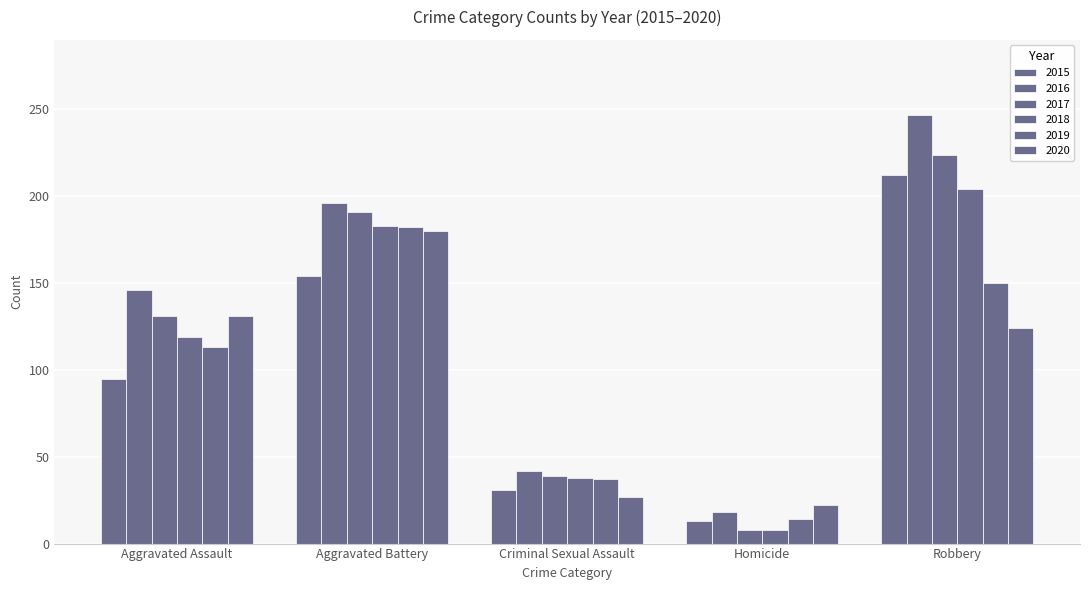

The 2020 series shows 183 at Aggravated Assault. True or false?

False